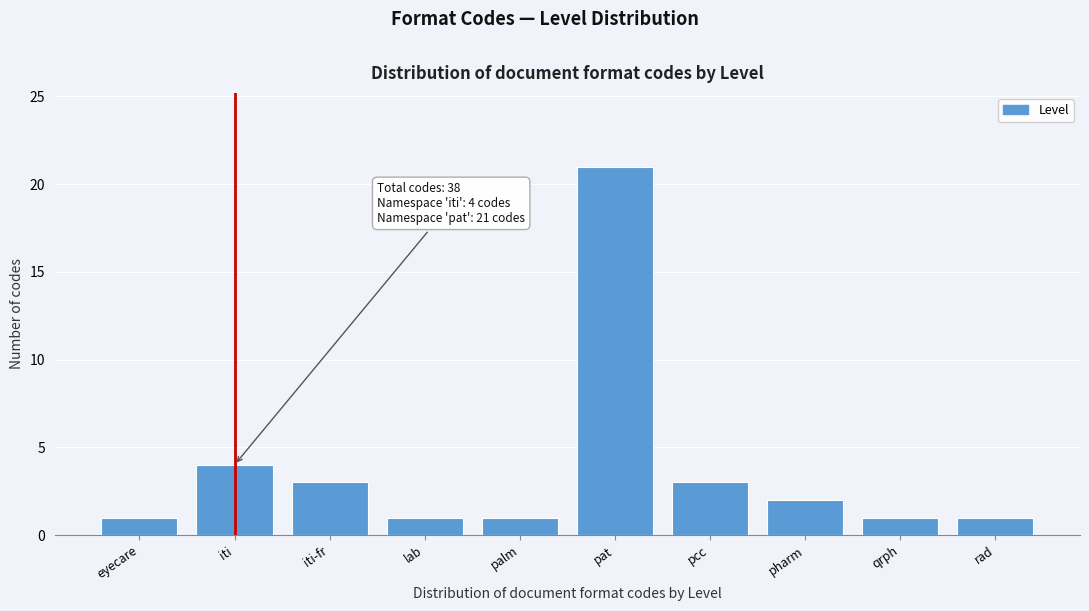

Reading right to left, extract all data points from this chart.

1	1	2	3	21	1	1	3	4	1